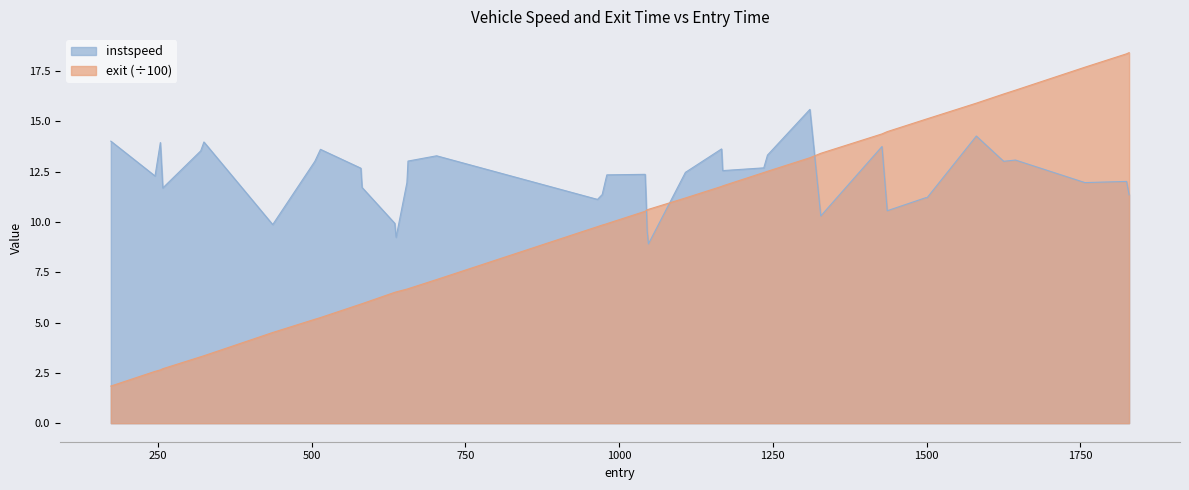

Which series ends up on top after the final intersection of instspeed and exit (÷100)?

exit (÷100)